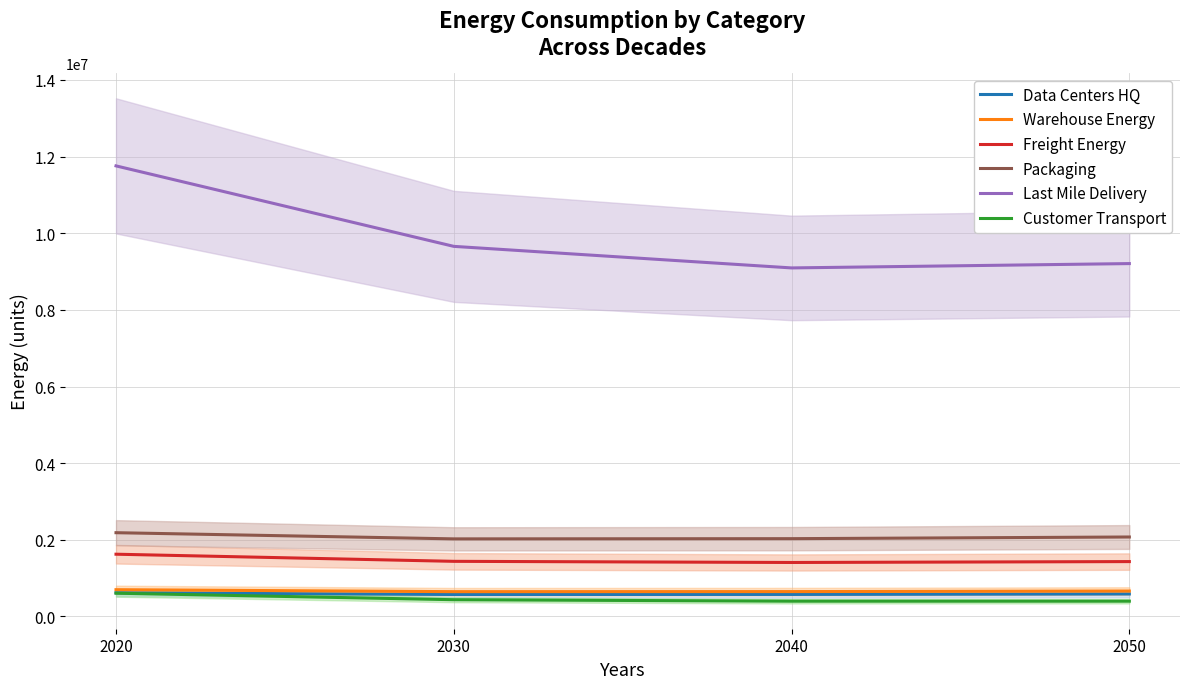

What is the maximum value shown in the chart?

11757354.0